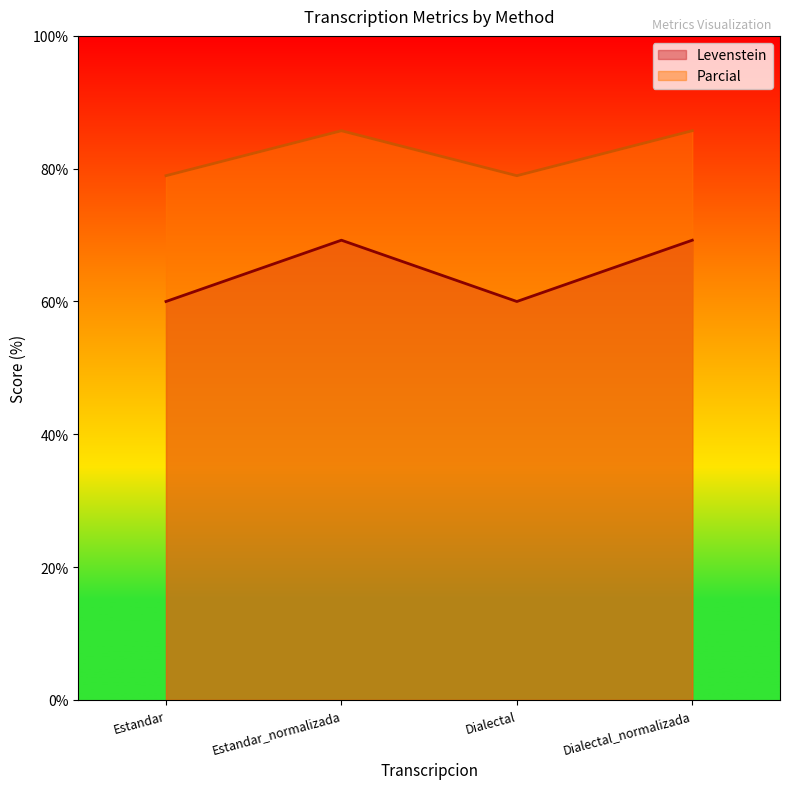

How many Parcial values are between 78 and 85?

2